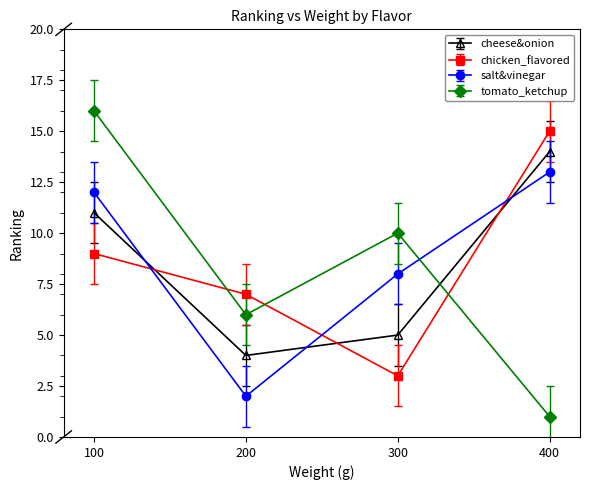

Which series changed the most between 200 and 400?

salt&vinegar